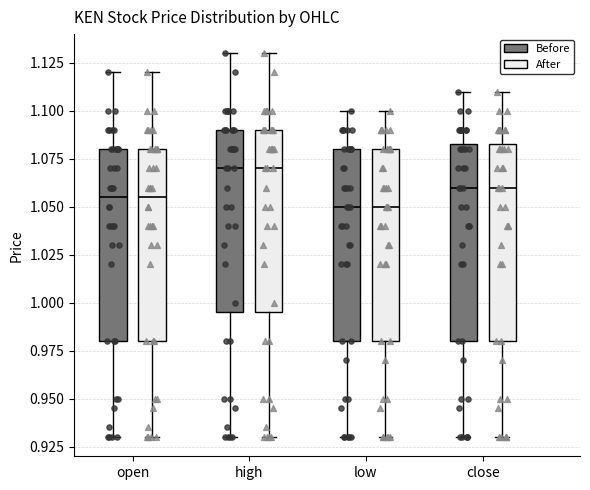

Where does the upper whisker of the box for open (Before) end on the y-axis? The values are not printed on the chart, so give them approximately, as read against the axis.

1.120